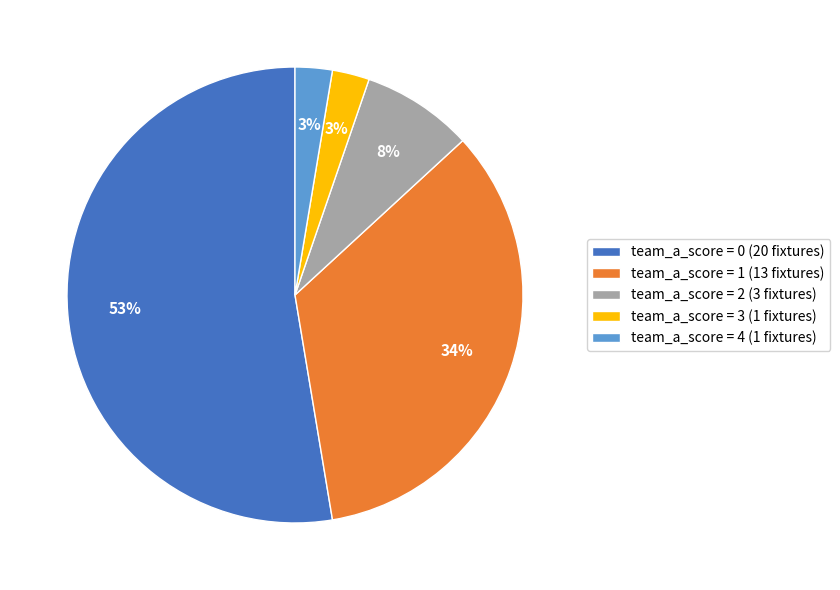

Which slice represents more than half of the pie?

team_a_score = 0 (20 fixtures)